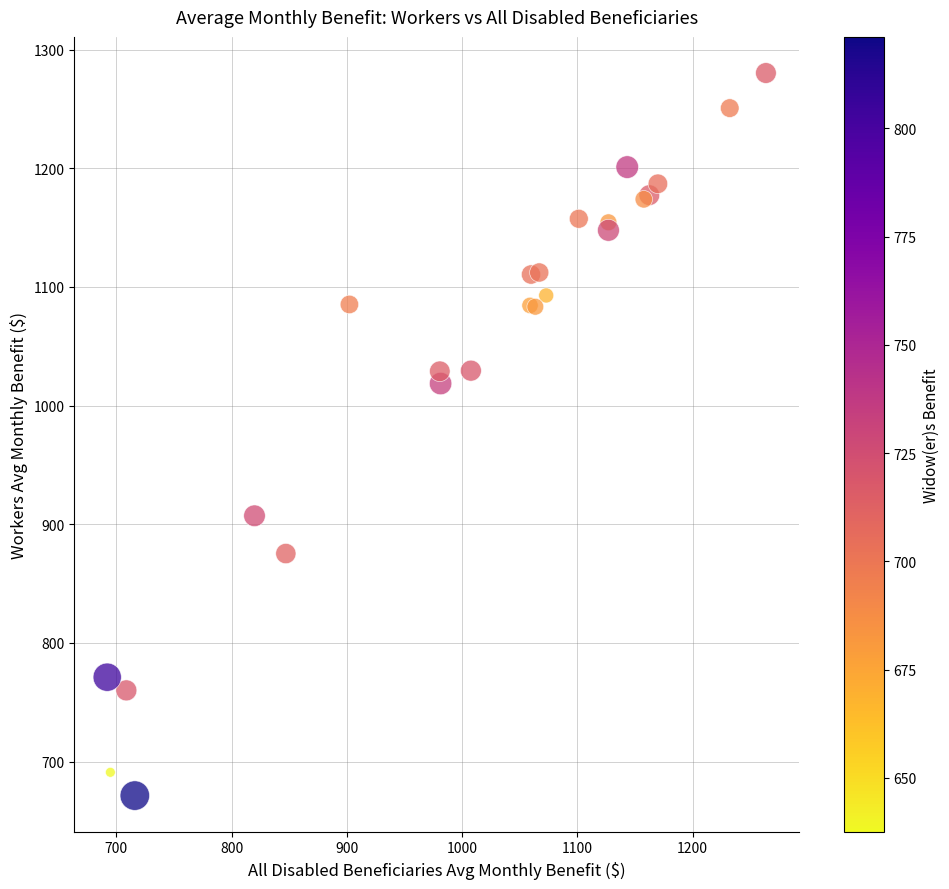

What Y value in the scatter plot is closest to 975?

1018.6